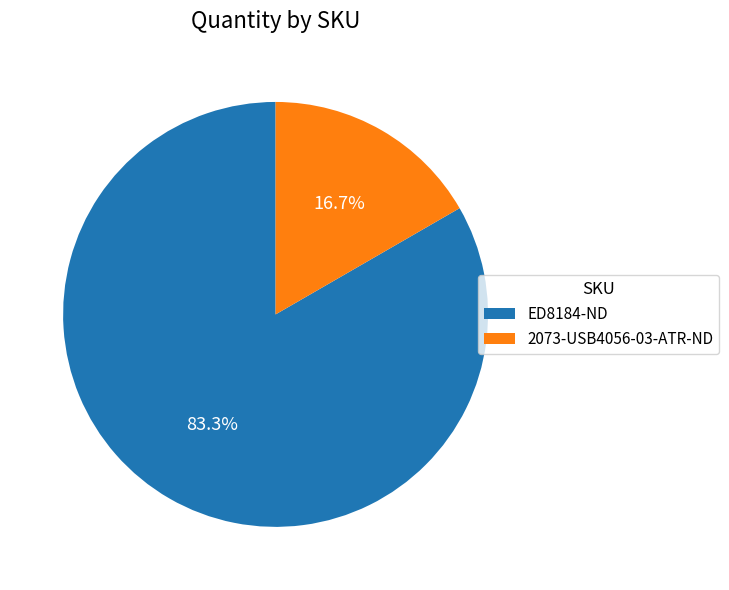

To the nearest percent, what is the difference between the 2073-USB4056-03-ATR-ND and ED8184-ND slice percentages?

67%